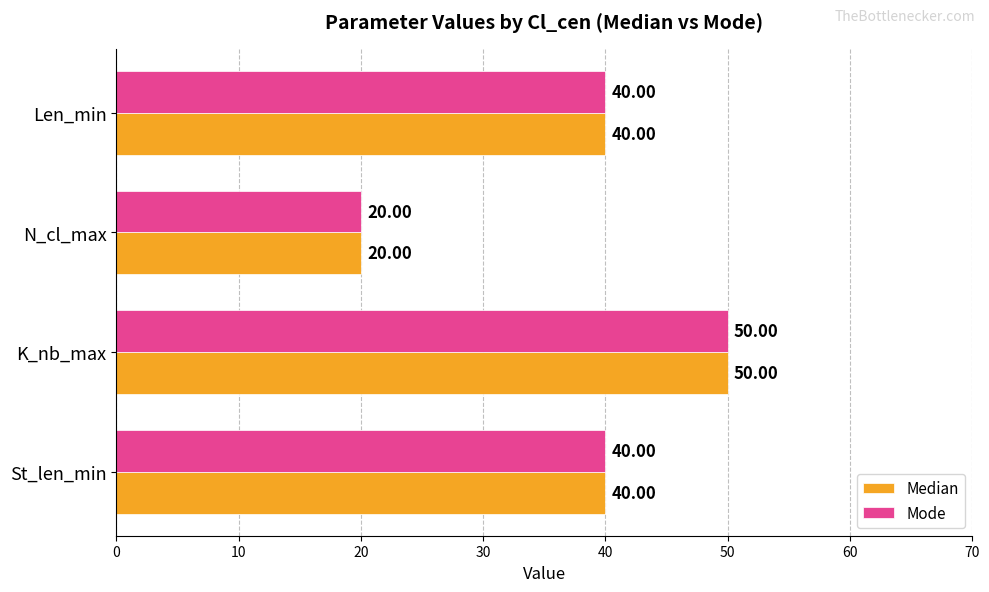

What is the sum of all Mode values?

150